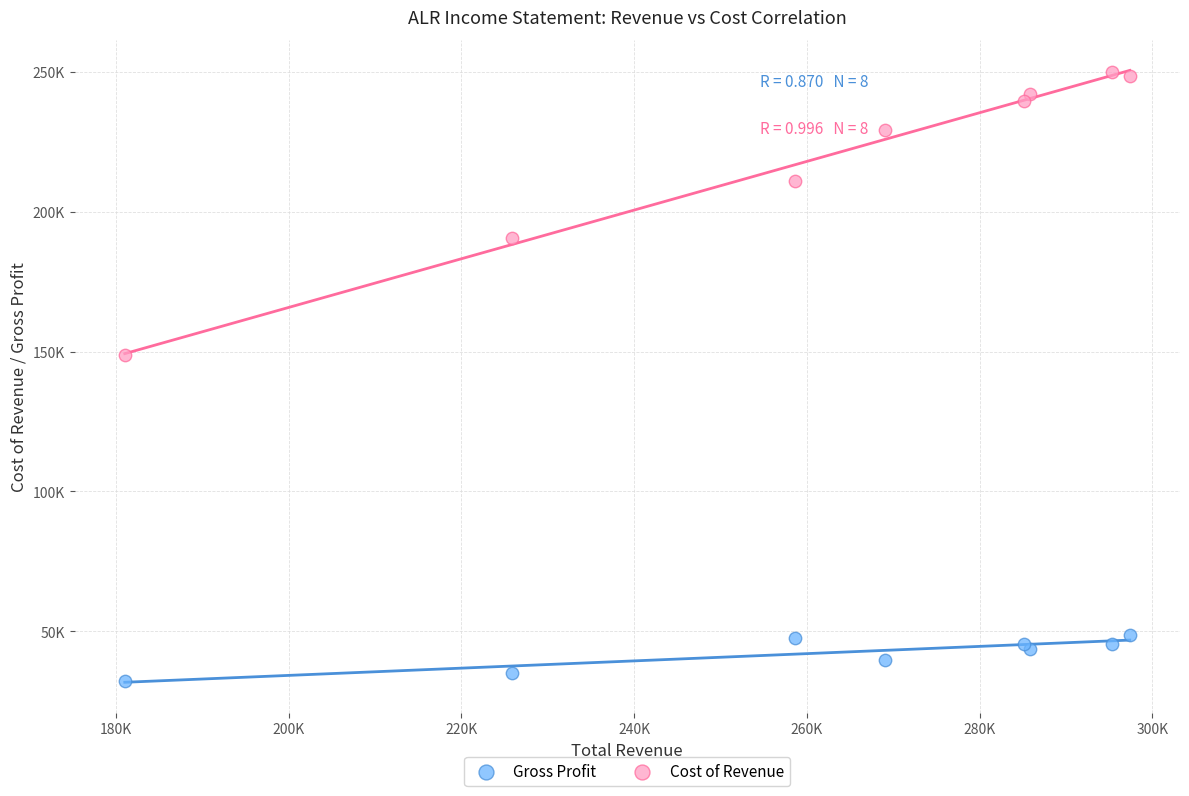

Which series contains the lowest Y value?

Gross Profit